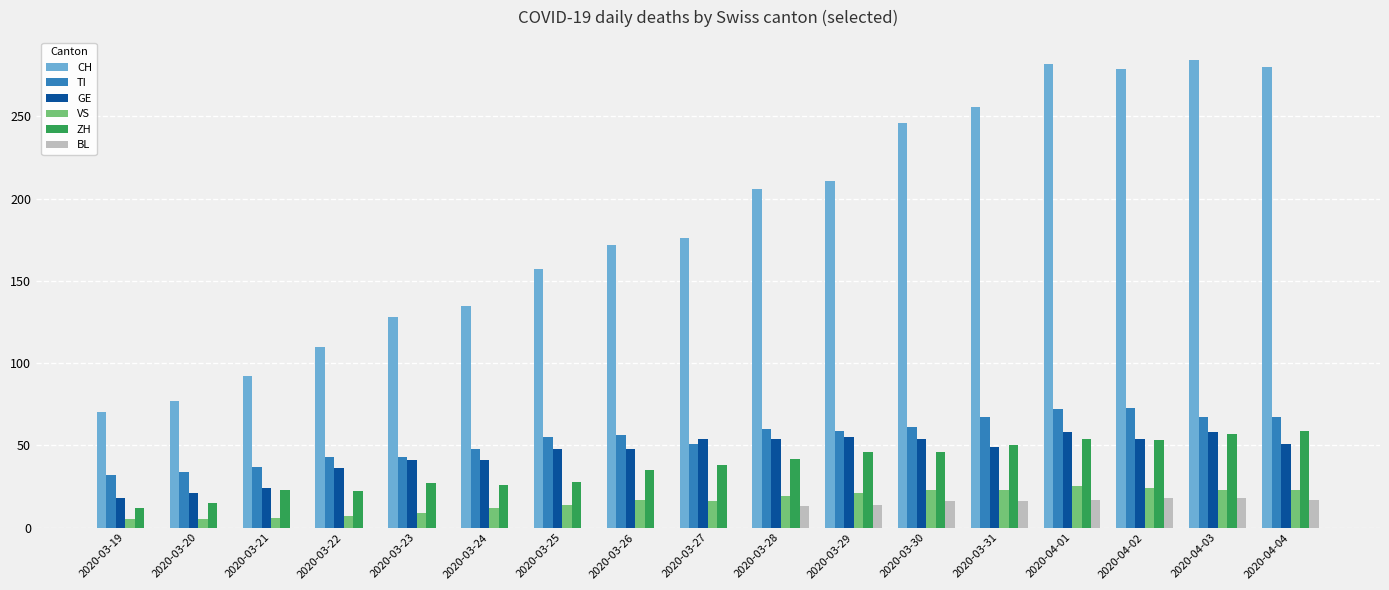

What is the sum of all BL values?

129